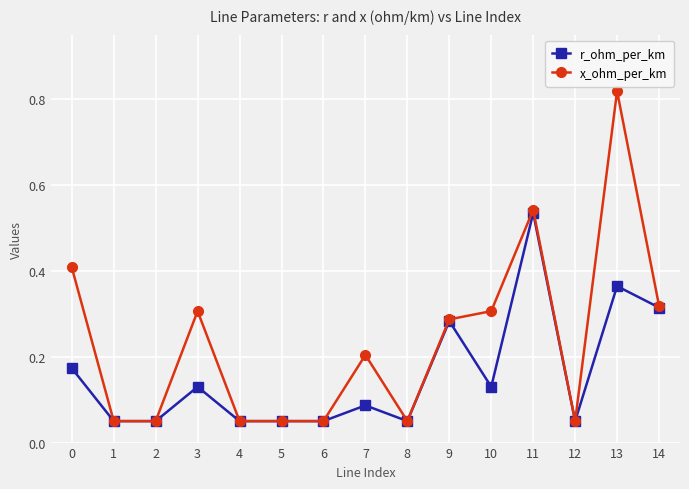

List the series in order of their peak value, lowest first.

r_ohm_per_km, x_ohm_per_km